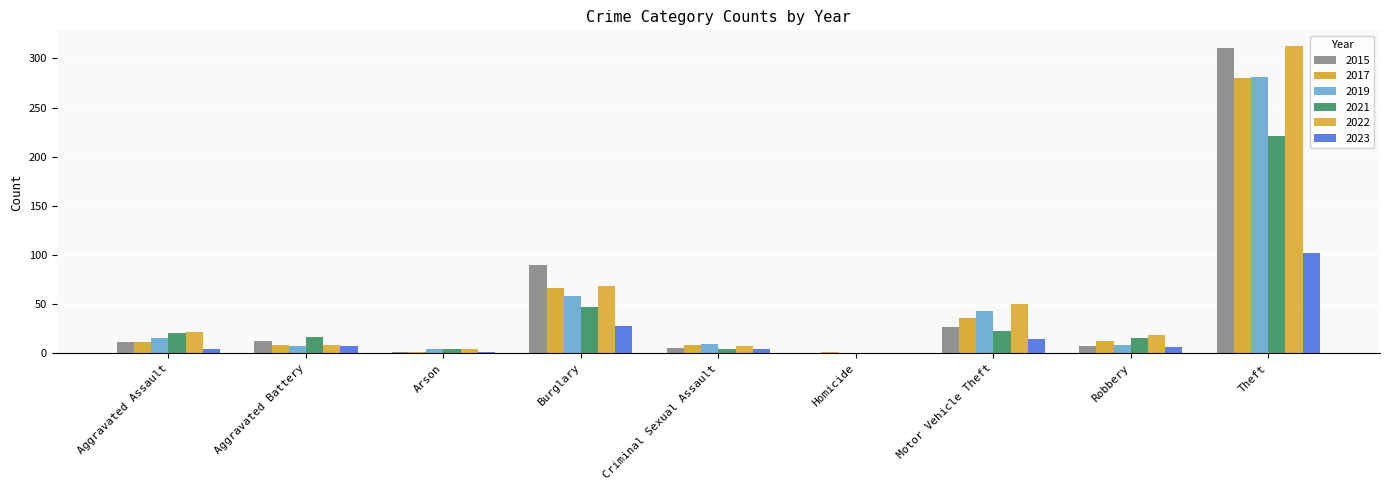

Which series has the largest total across all categories?

2022